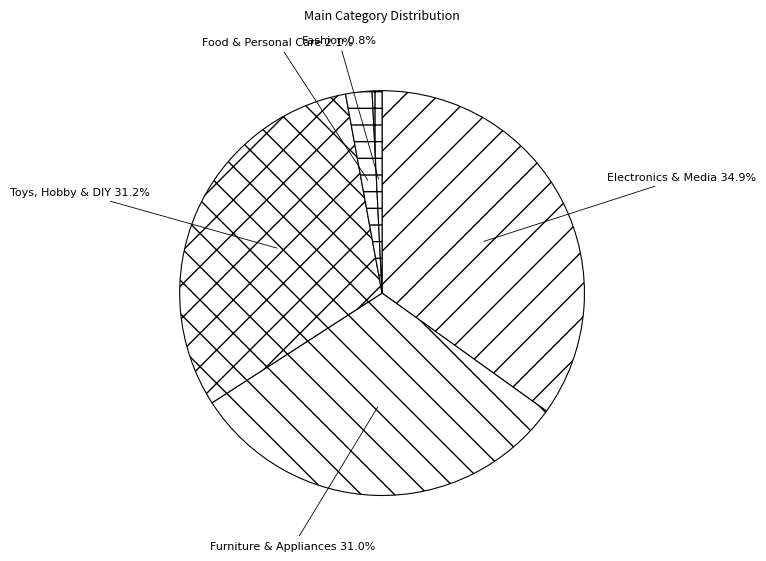

Which category has the smallest portion of the pie?

Fashion